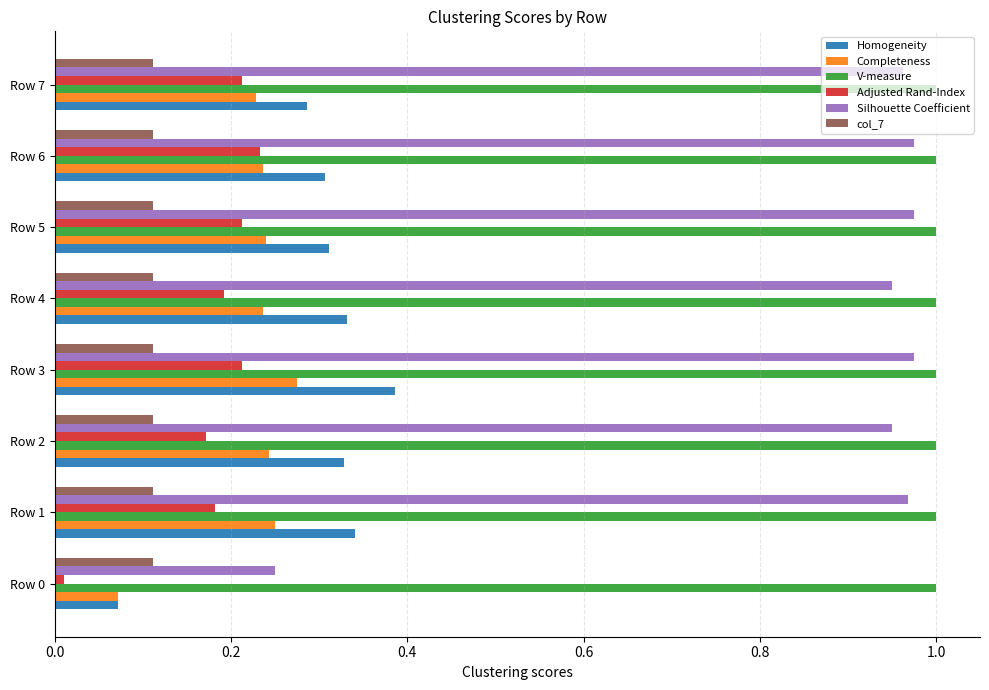

What is the sum of all Completeness values?

1.8